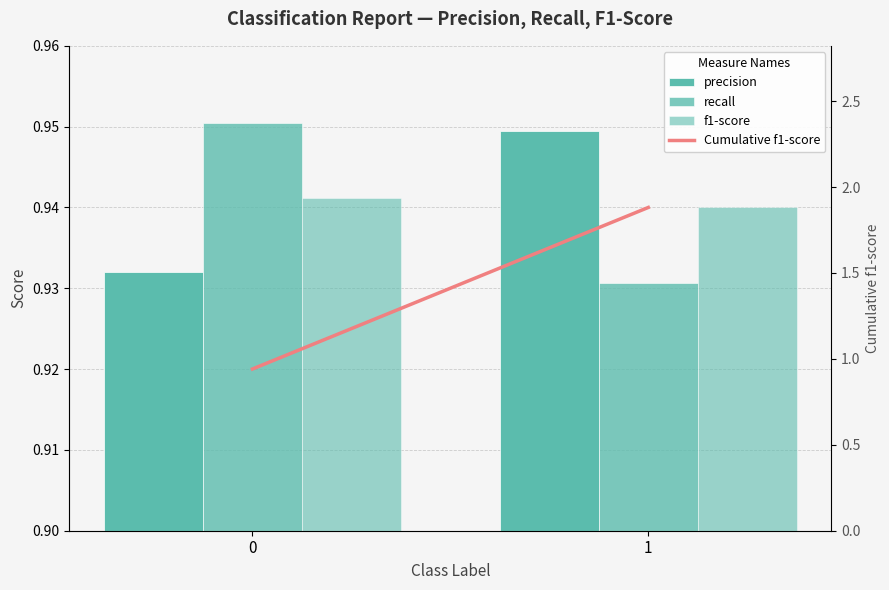

Reading right to left, what are all the values shown in this chart?

precision: 0.9	0.9
recall: 0.9	1.0
f1-score: 0.9	0.9
Cumulative f1-score: 1.9	0.9